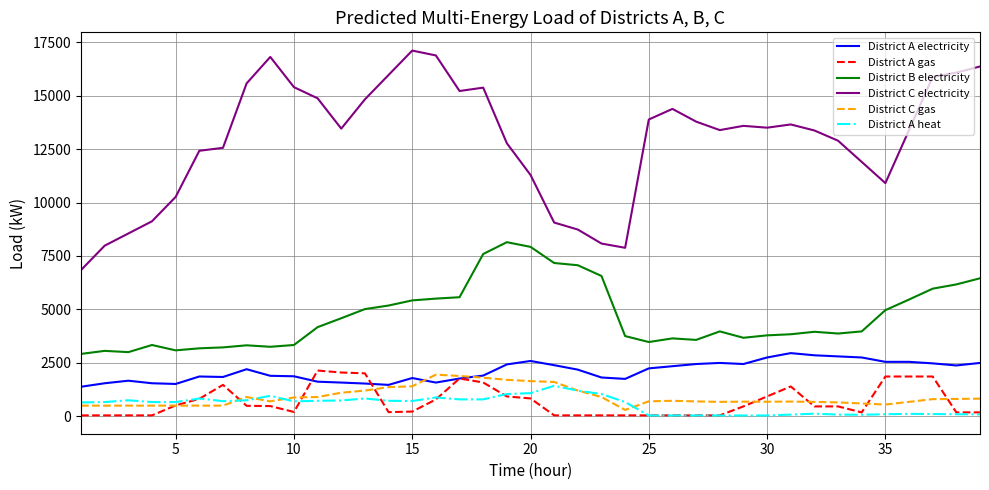

True or false: District A heat and District A electricity intersect in this chart.

False